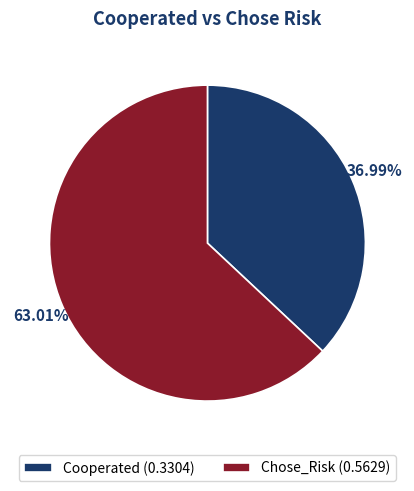

How many slices are in this pie chart?

2